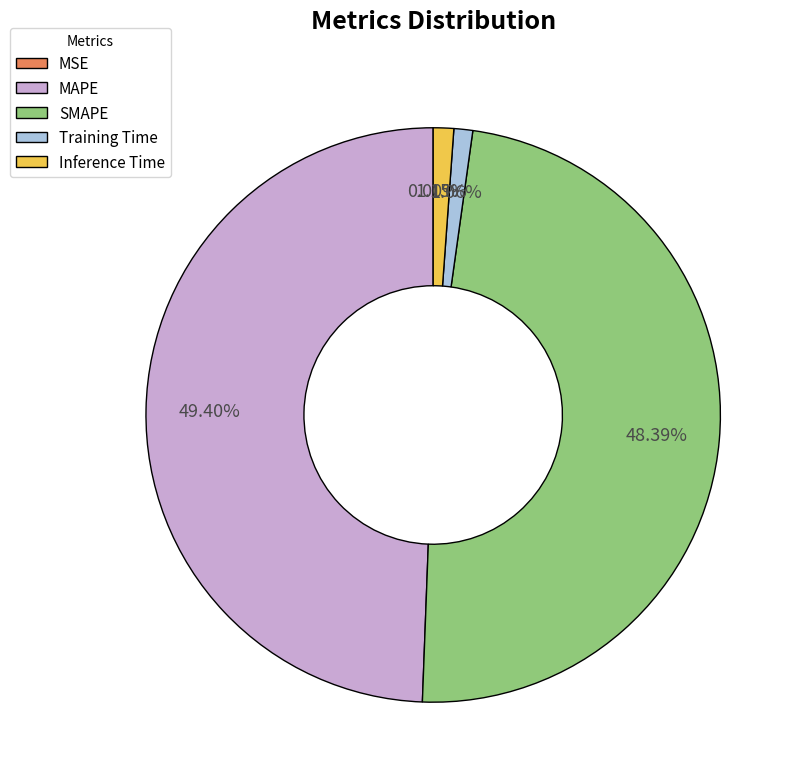

Is it true that MAPE is 49% of the pie?

True